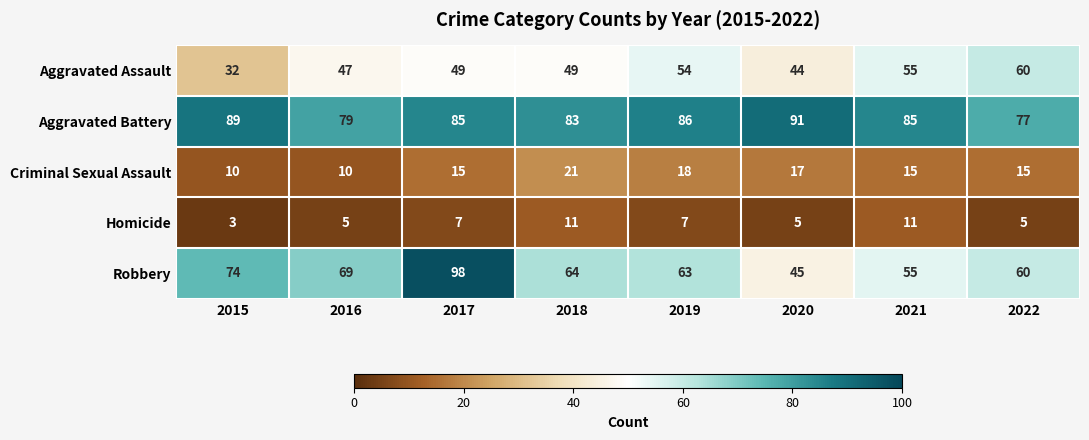

What is the maximum value shown in the chart?

98